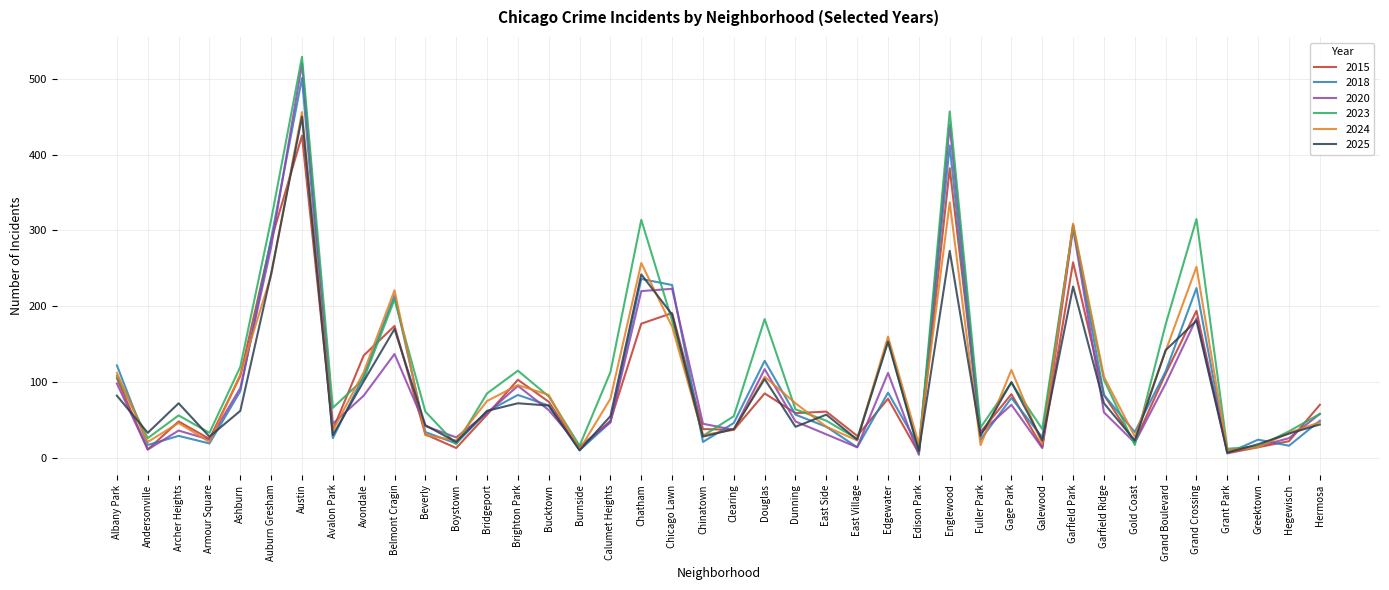

The 2015 series shows 84 at Gage Park. True or false?

True